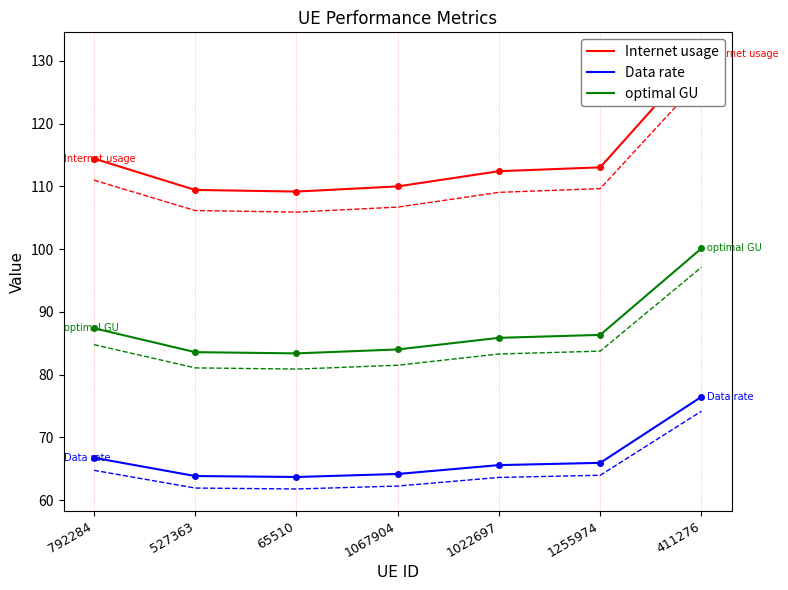

Rank the categories by Internet usage value from highest to lowest.

411276, 792284, 1255974, 1022697, 1067904, 527363, 65510